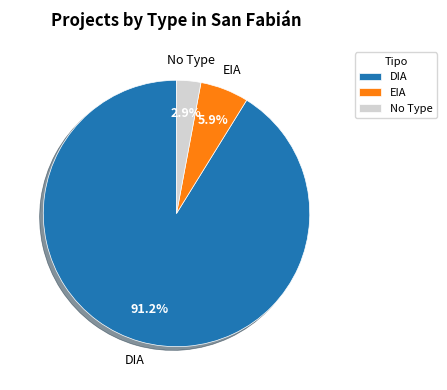

Which category has the biggest portion of the pie?

DIA